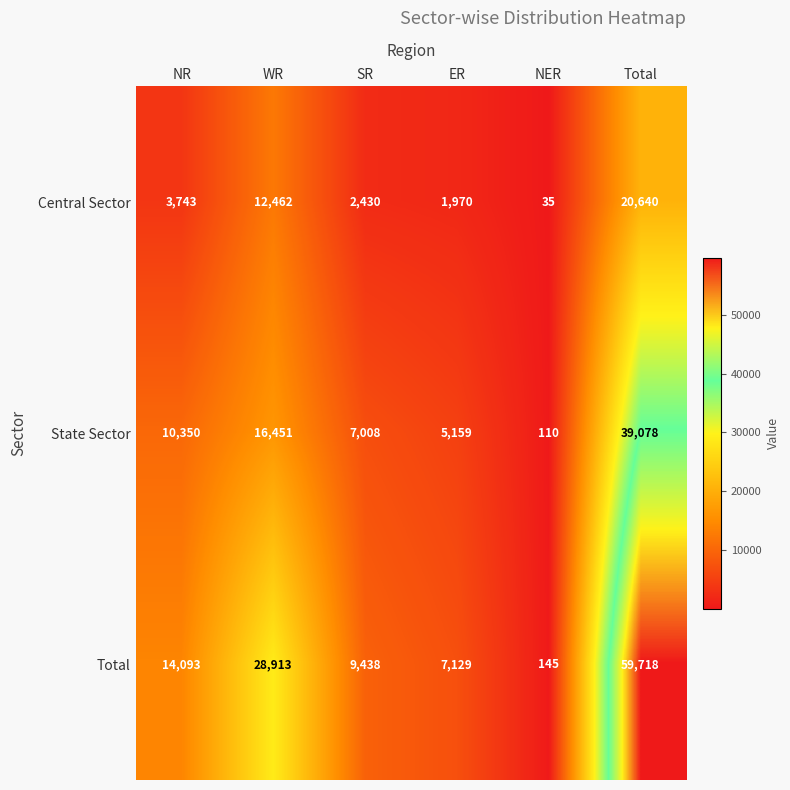

At NR, list the series in order from largest to smallest.

Total, State Sector, Central Sector